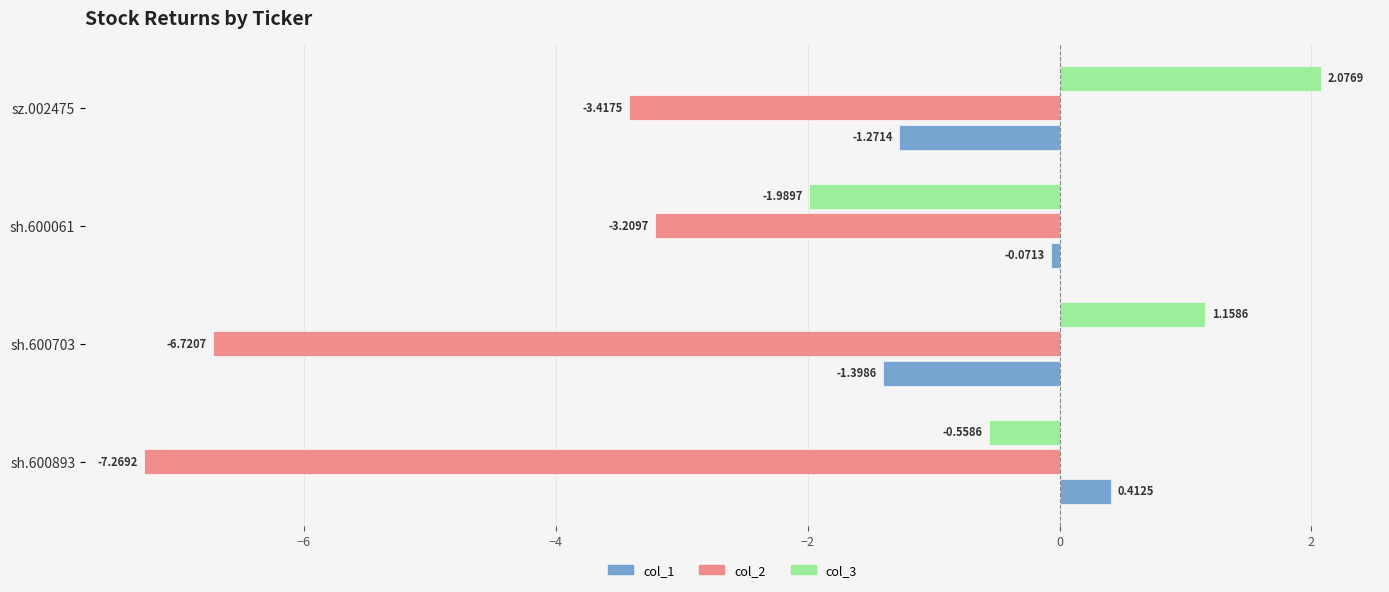

Rank the series by their maximum value, from lowest to highest.

col_2, col_1, col_3